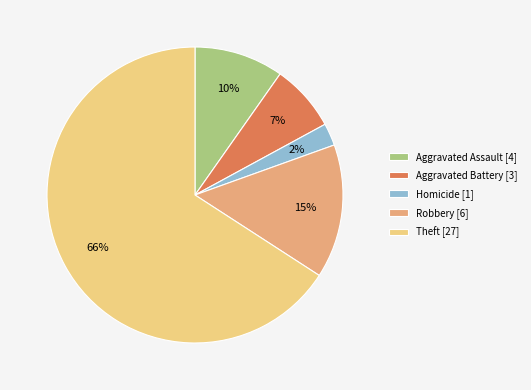

What is the smallest slice in the pie chart?

Homicide [1]